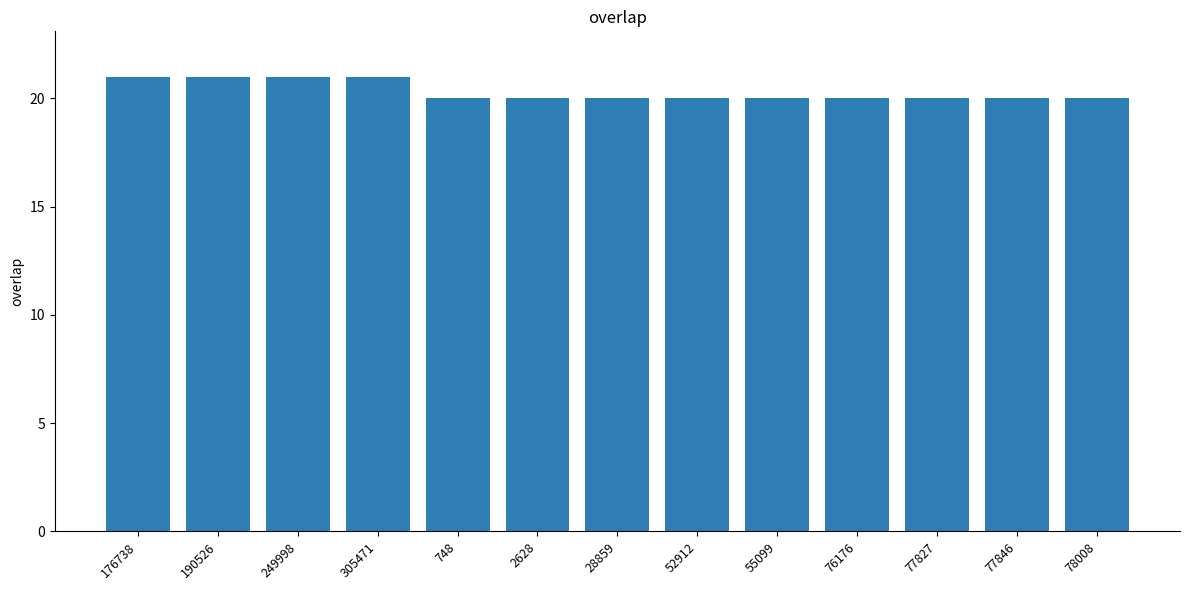

What is the sum of all values?

264